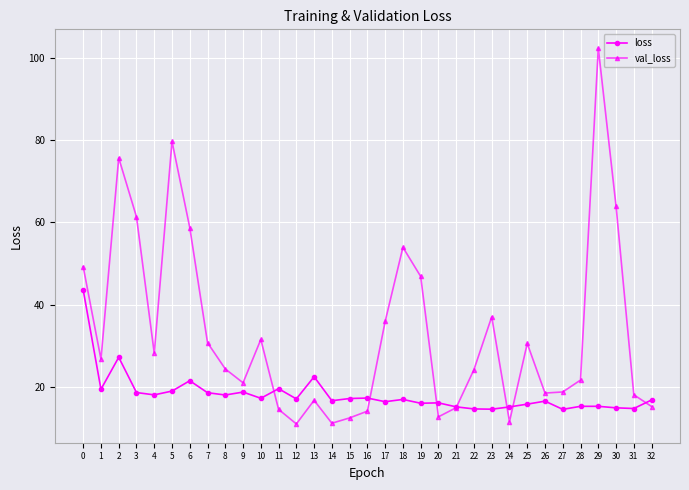

How many lines are shown in the chart?

2